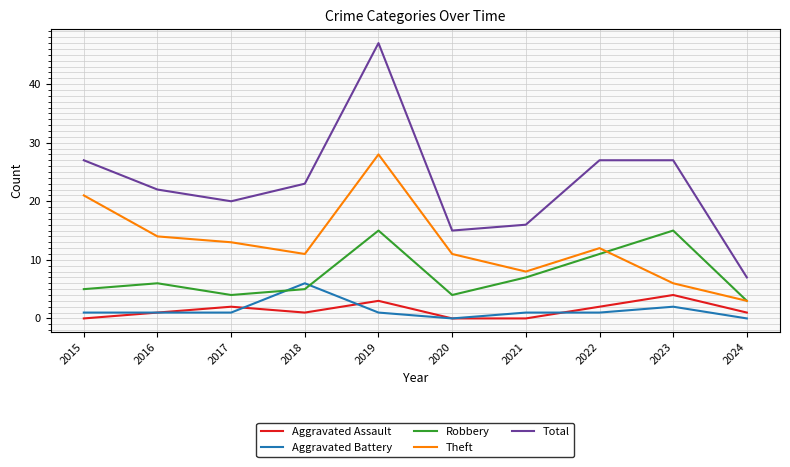

What is the maximum value shown in the chart?

47